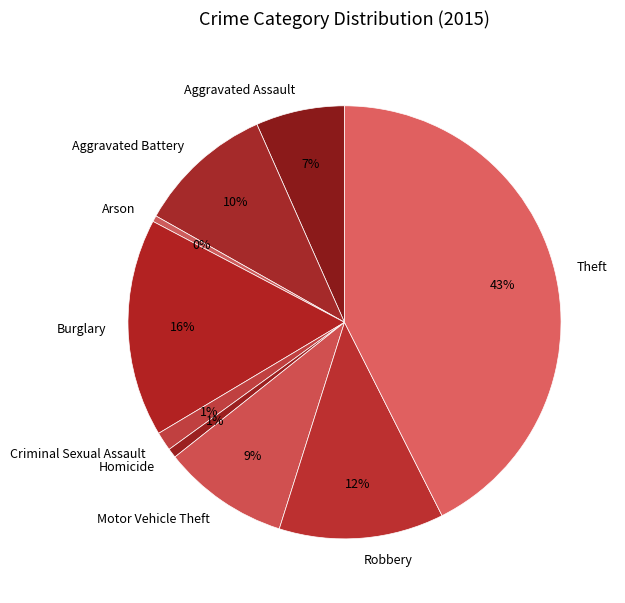

To the nearest percent, what is the average slice percentage?

11%